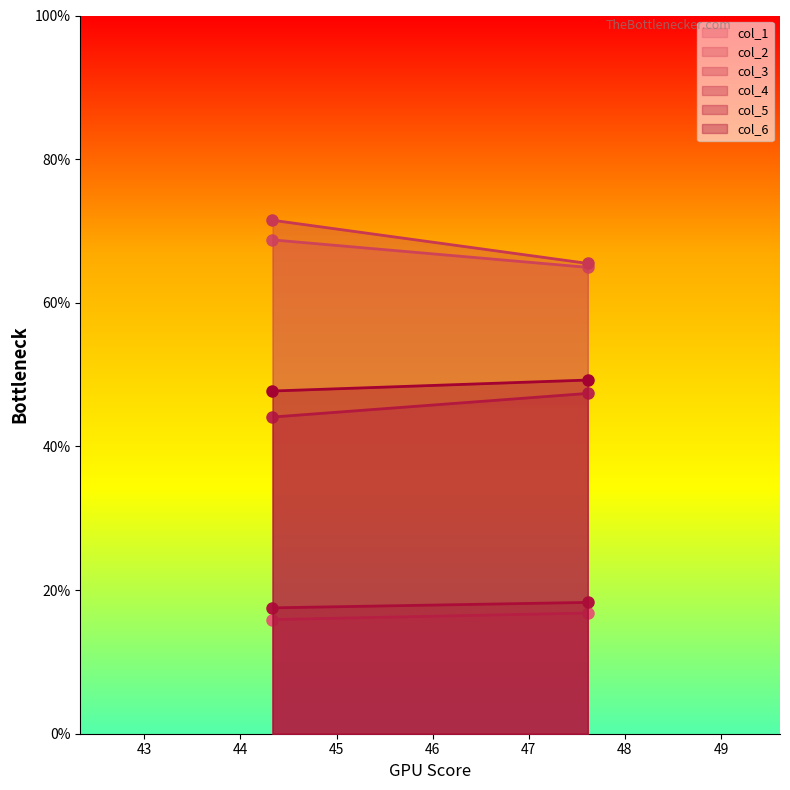

How many series are shown in this chart?

6